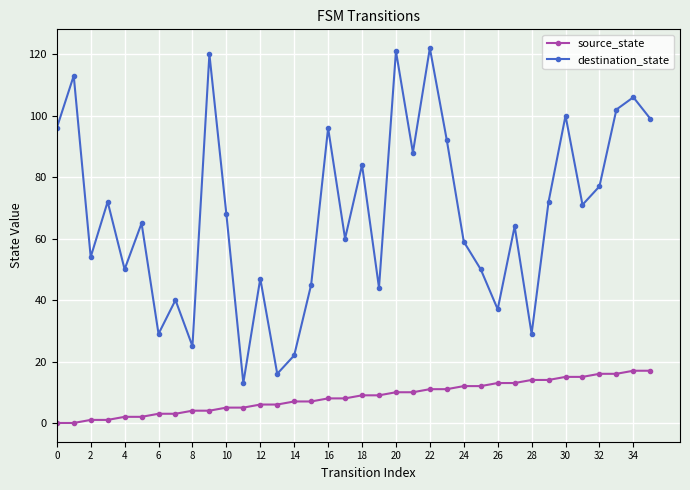

What is the greatest value displayed?

122